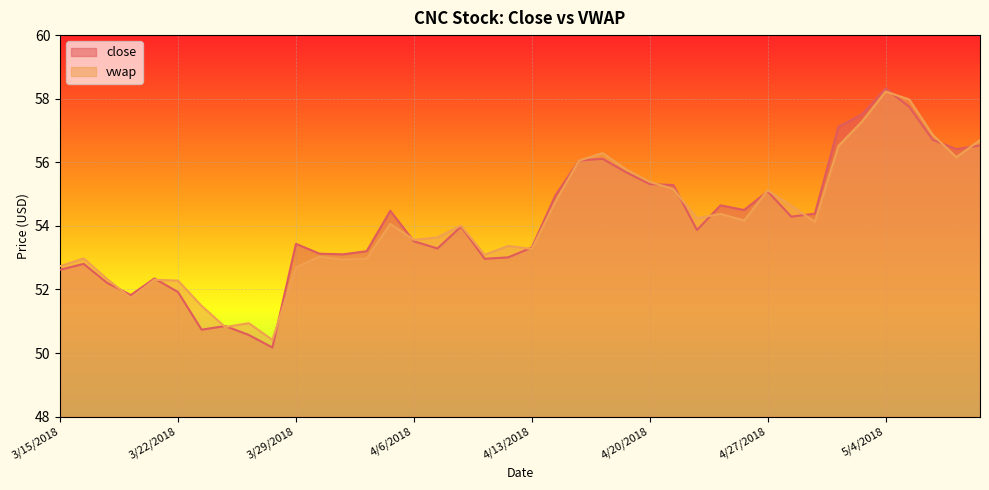

What is the difference between the vwap values at 3/26/2018 and 4/24/2018?

3.4